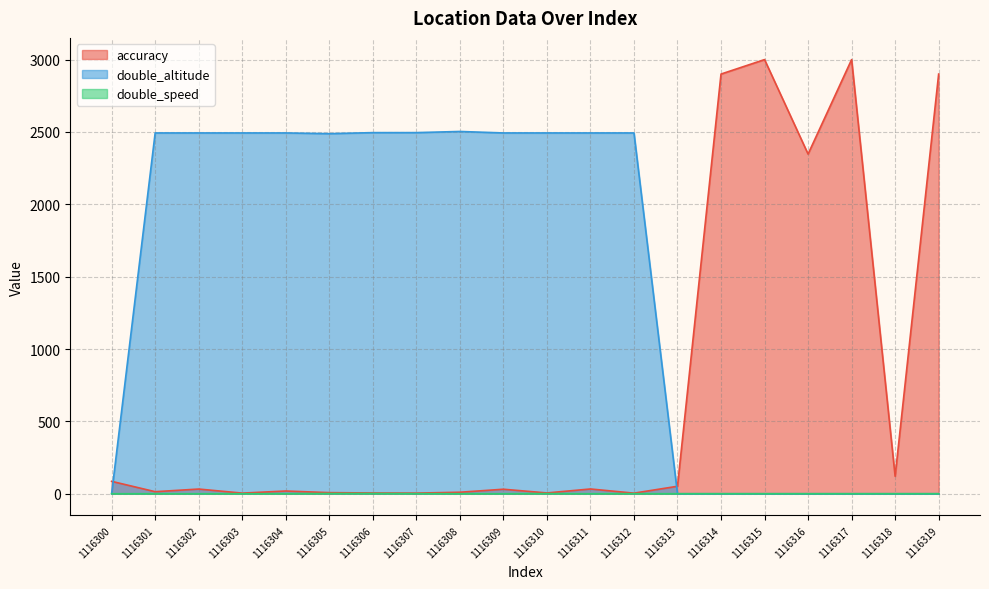

Which series has the largest total across all categories?

double_altitude